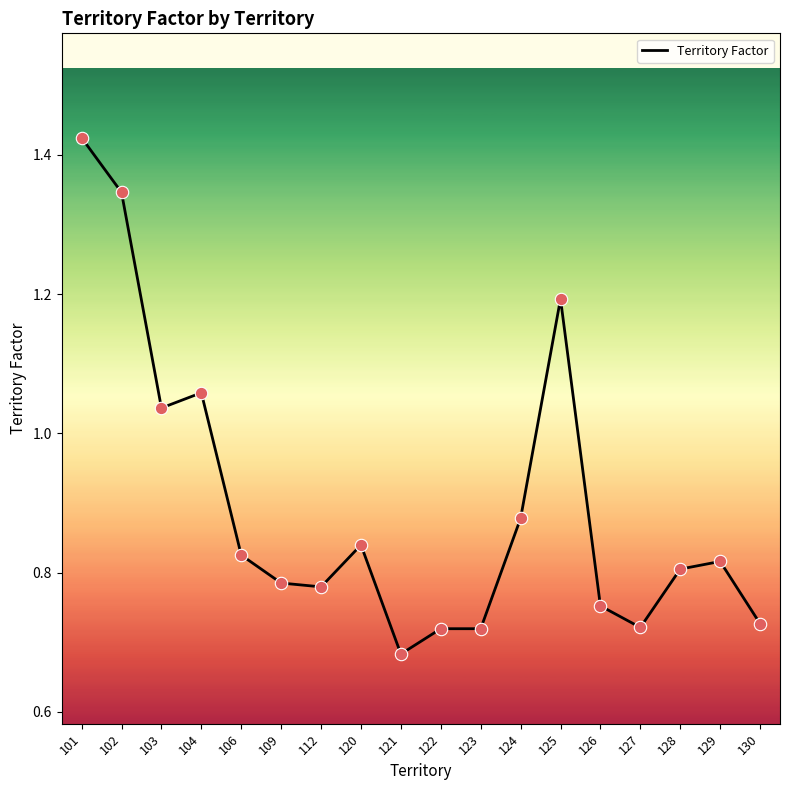

Between 125 and 103, which is larger?

125